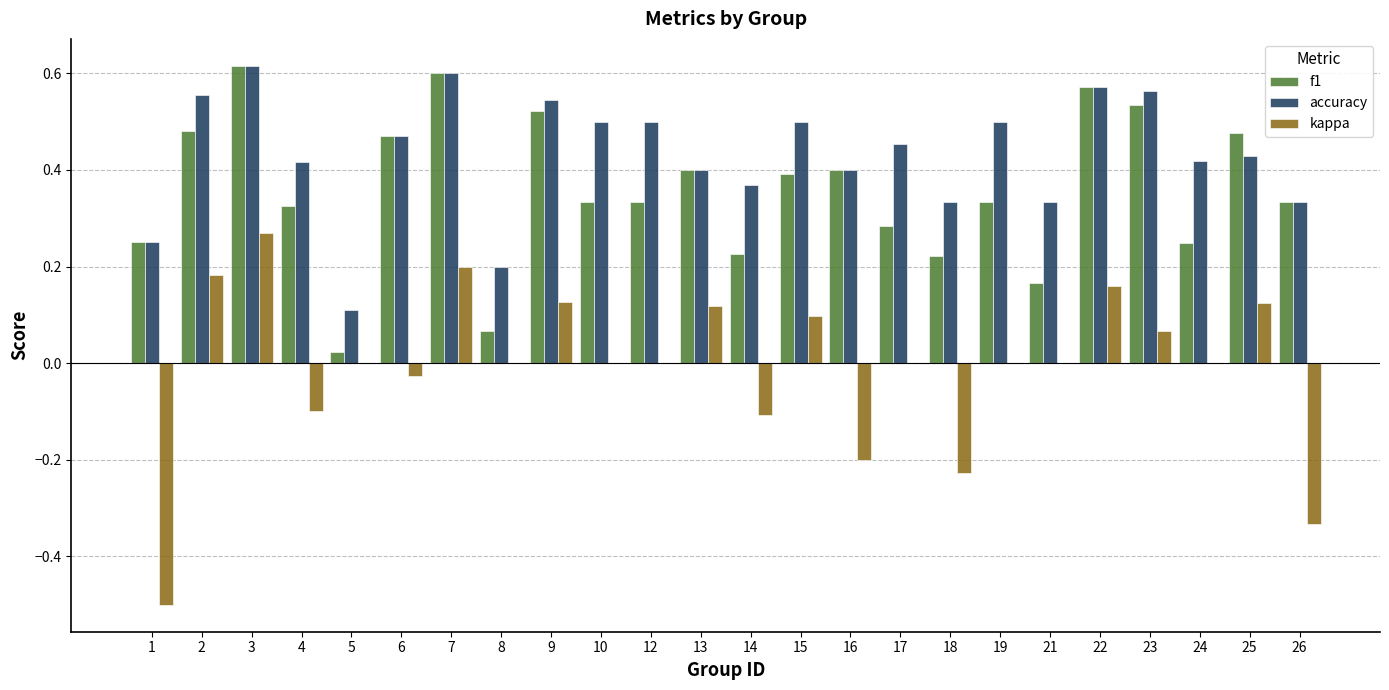

What is the sum of all f1 values?

8.6